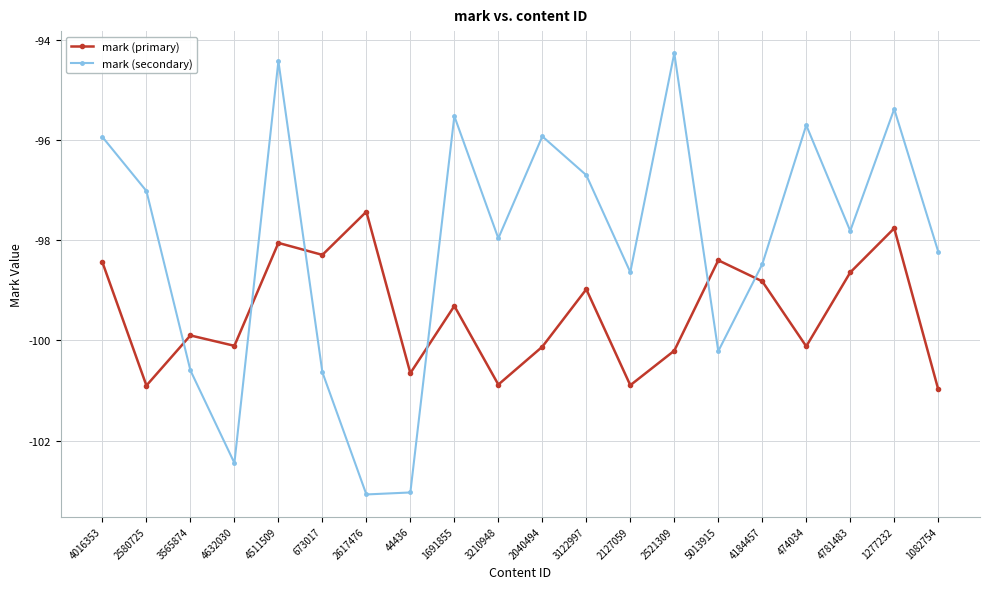

Where does the mark (primary) series first go above -99?

4016353